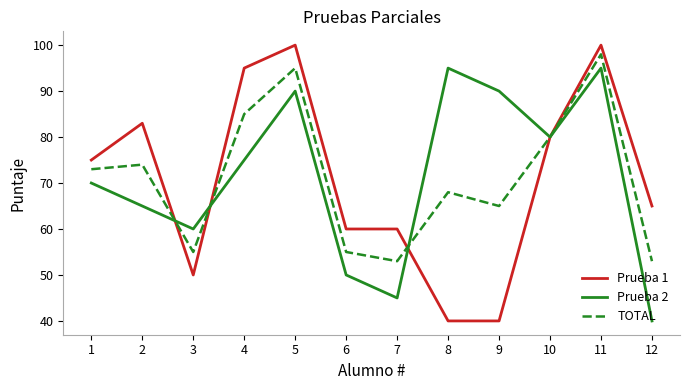

True or false: Prueba 1 has a value of 165 at 5.

False